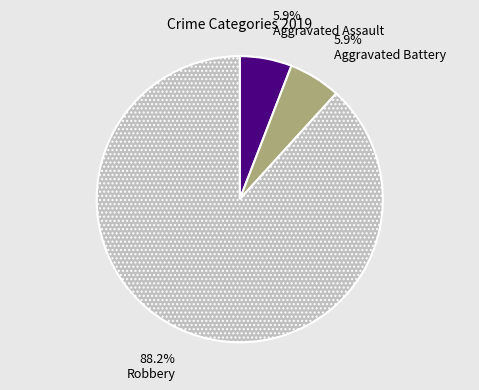

How many slices are in this pie chart?

3